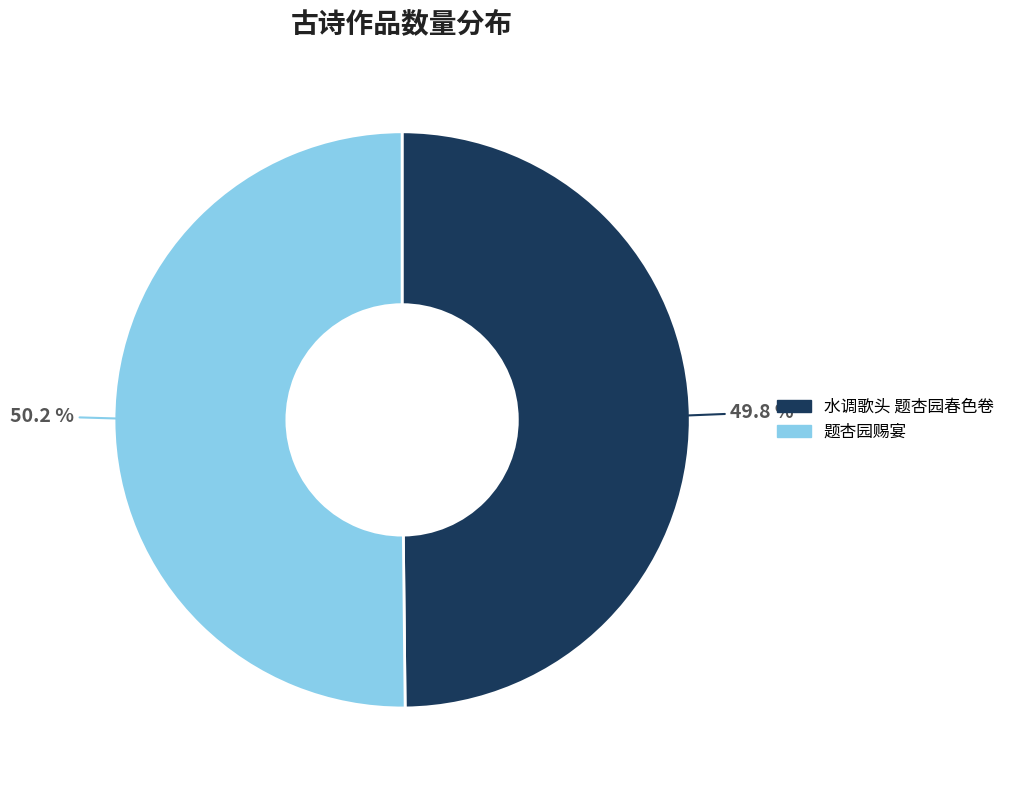

To the nearest percent, what percentage of the pie is 题杏园赐宴?

50%